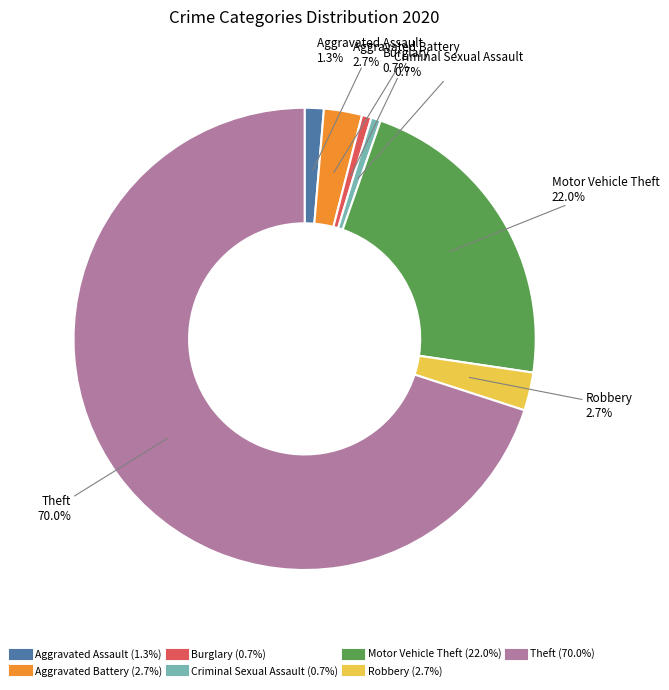

How many slices are in this pie chart?

7